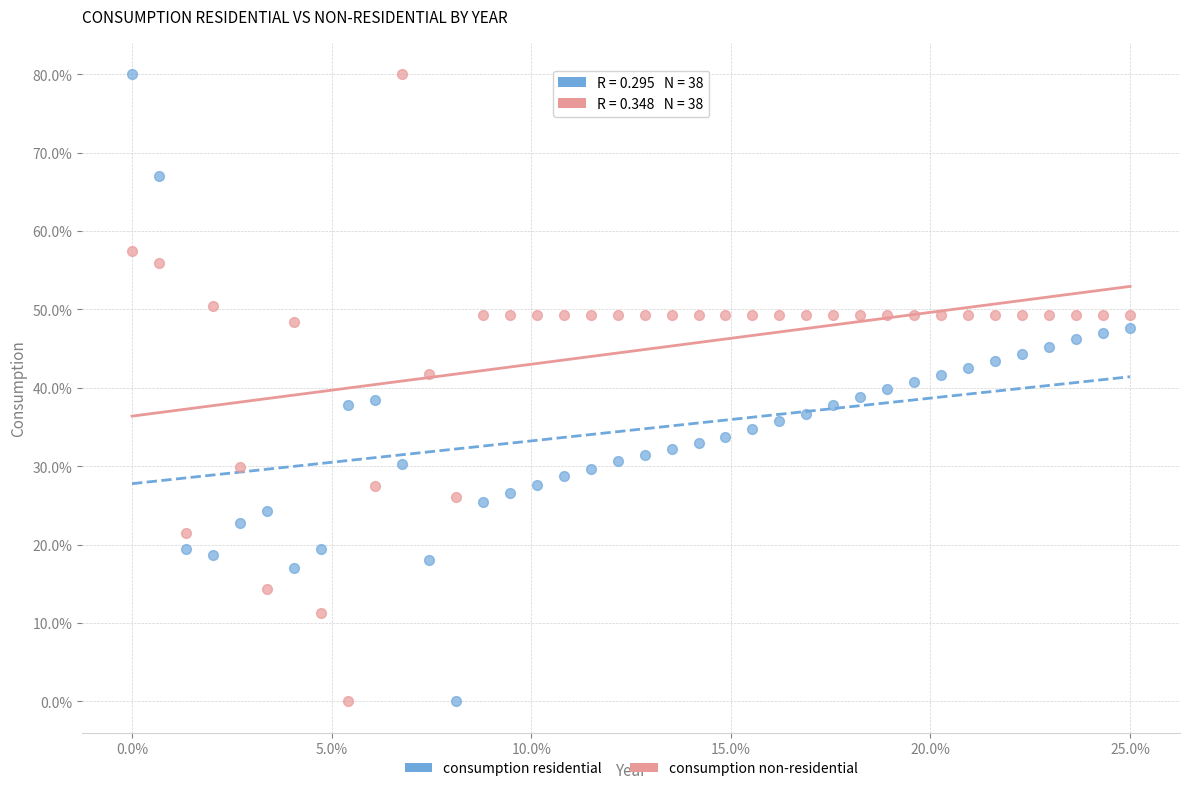

What is the X range (max minus min) for the scatter plot?

25.0